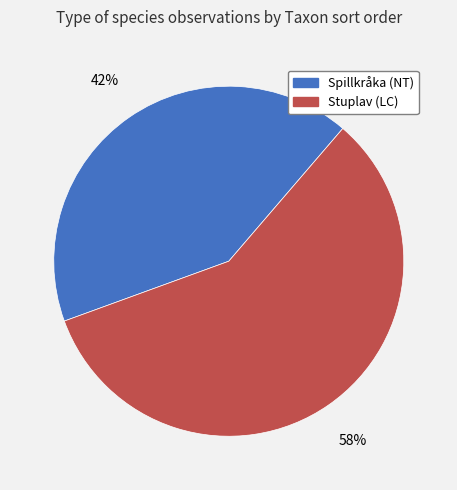

Rank the categories by value from lowest to highest.

Spillkråka (NT), Stuplav (LC)